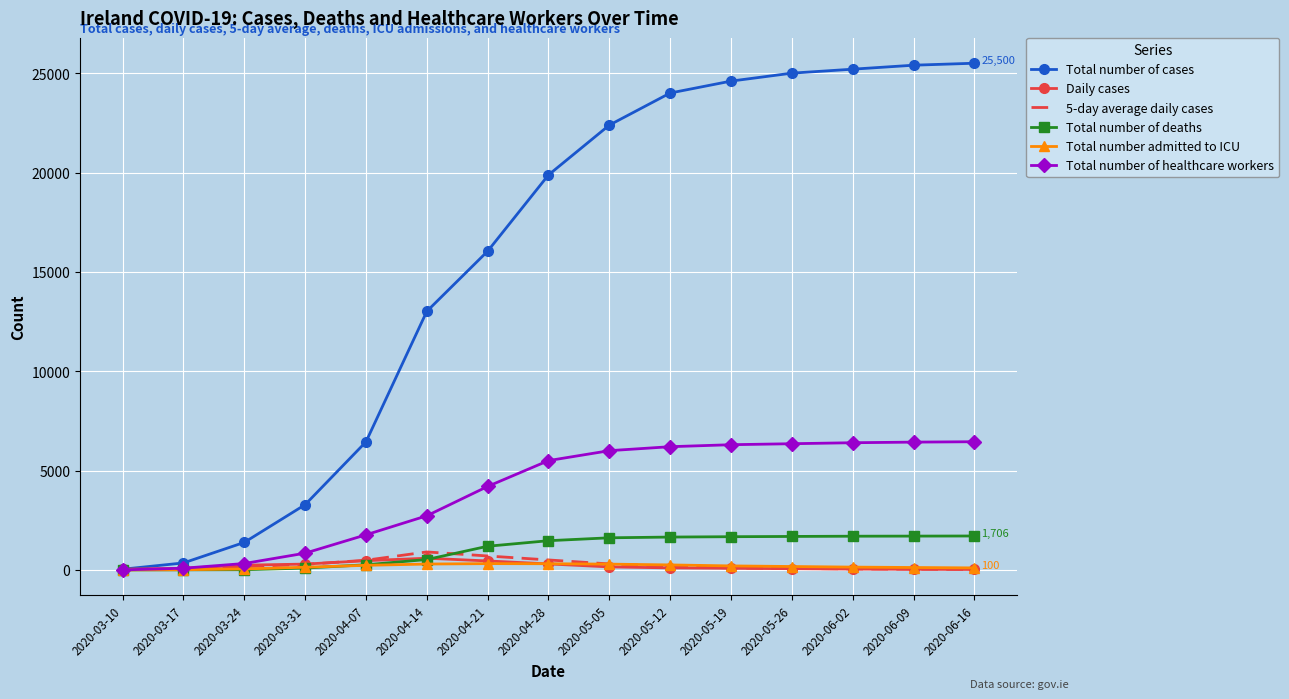

Which series changed the most between 2020-03-24 and 2020-05-05?

Total number of cases